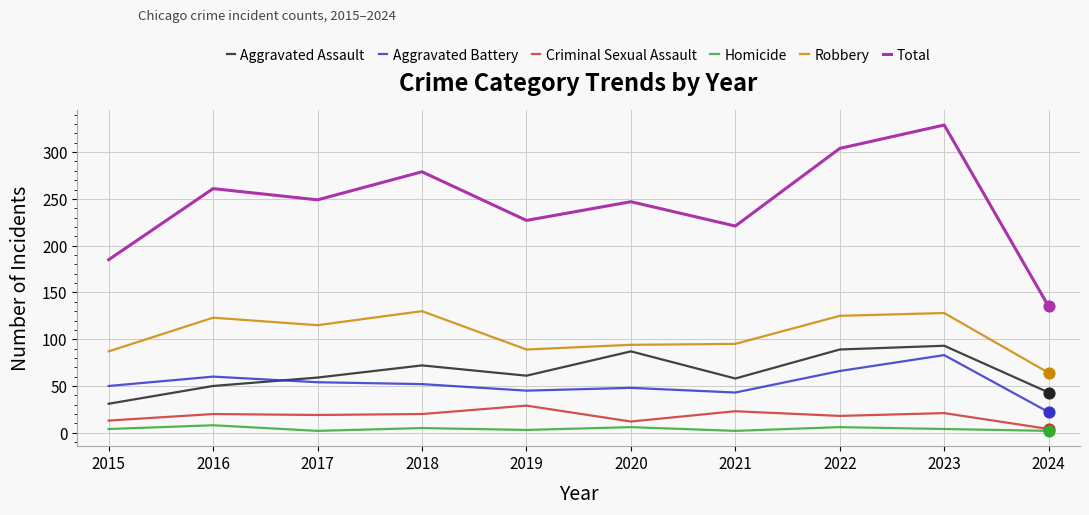

What is the total value across all series at 2016?

522